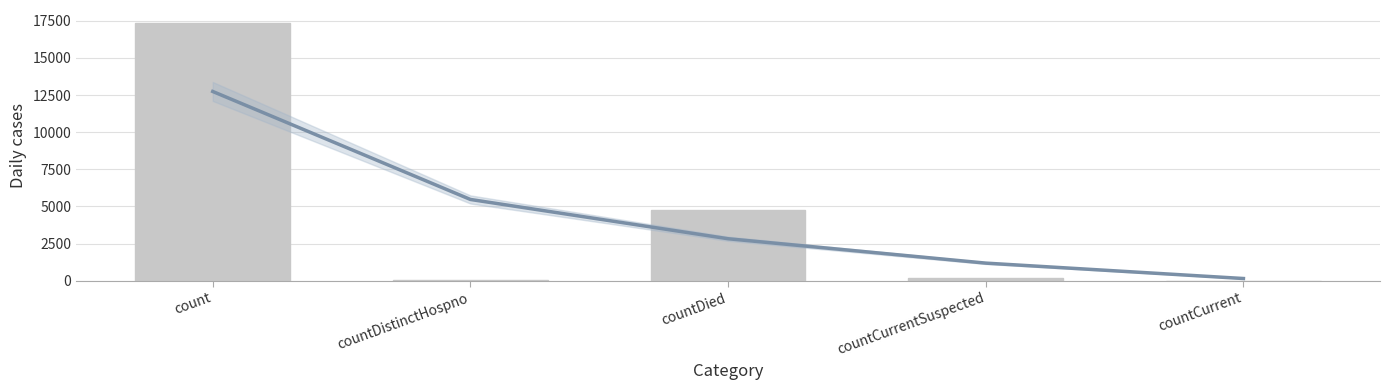

What position from the right is countCurrentSuspected?

2